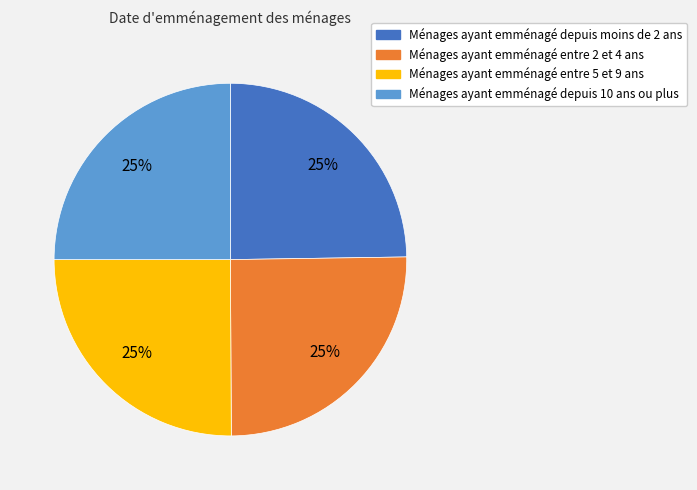

To the nearest percent, what percentage of the pie is Ménages ayant emménagé entre 2 et 4 ans?

25%